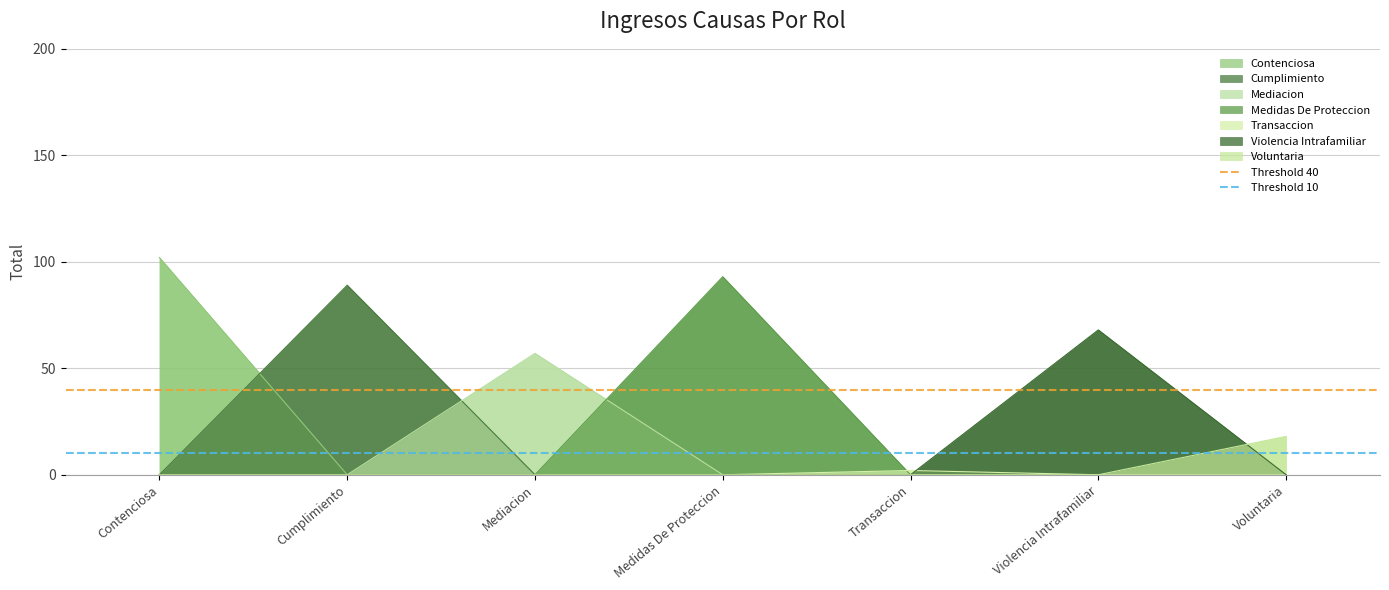

What is the sum of all Threshold 40 values?

80